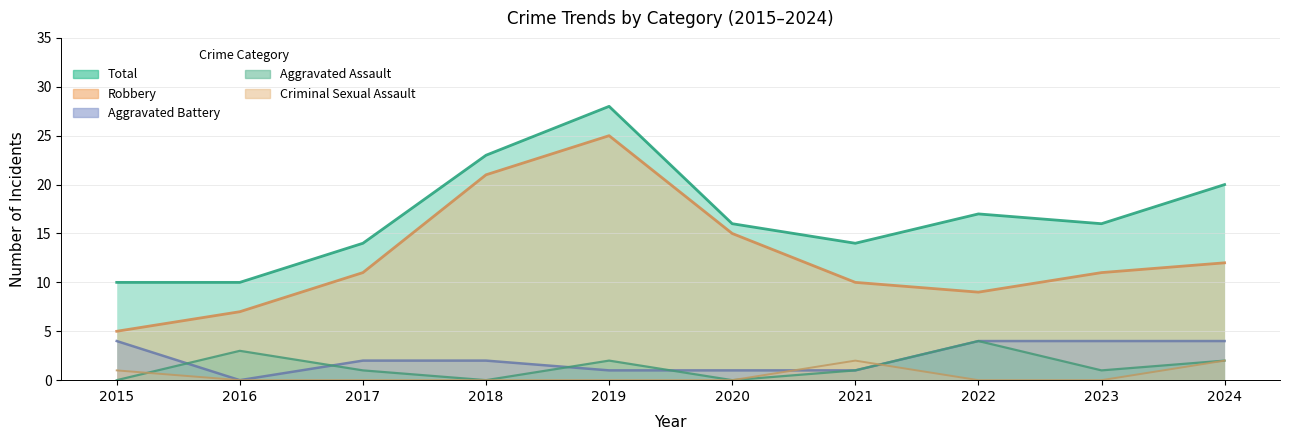

Between 2020 and 2021, which series saw the biggest shift?

Robbery